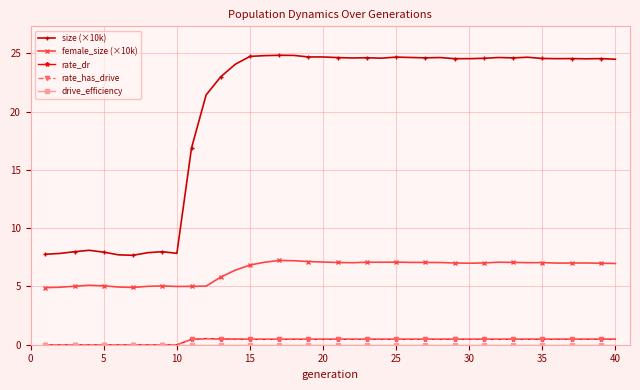

How many lines are shown in the chart?

5